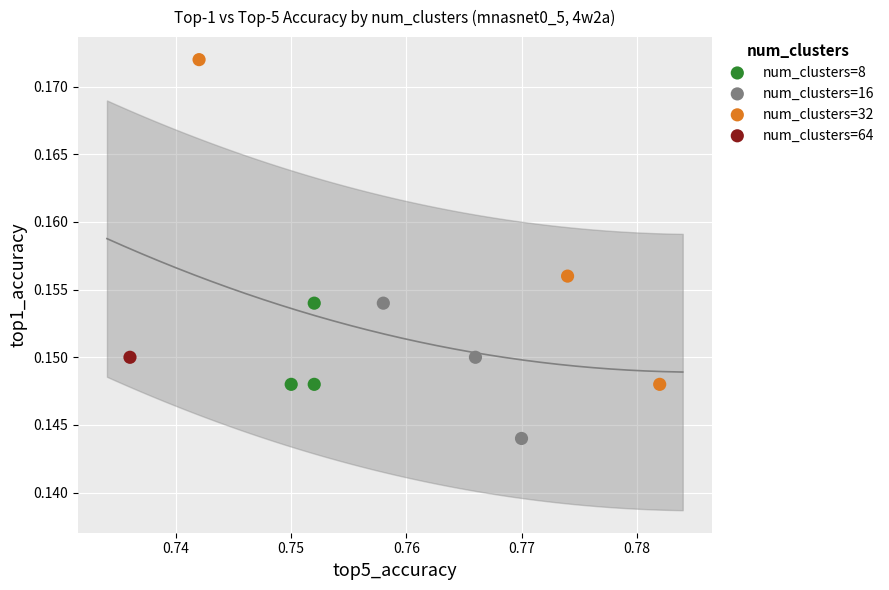

What are all the series names shown in the legend?

num_clusters=8, num_clusters=16, num_clusters=32, num_clusters=64